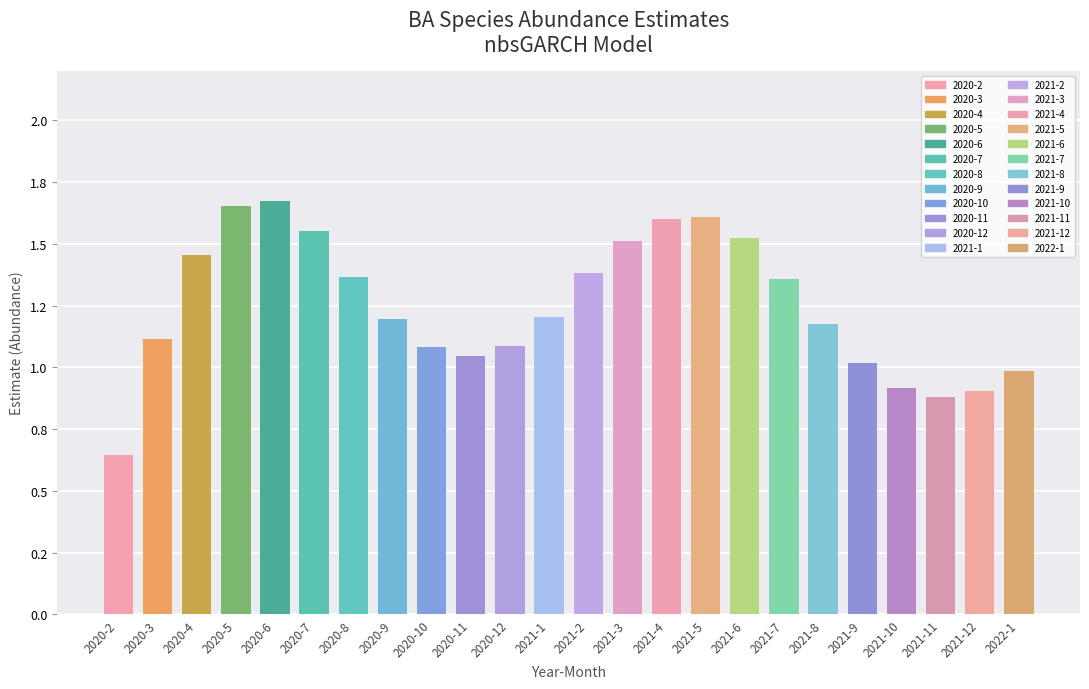

Does the chart contain stacked bars?

No